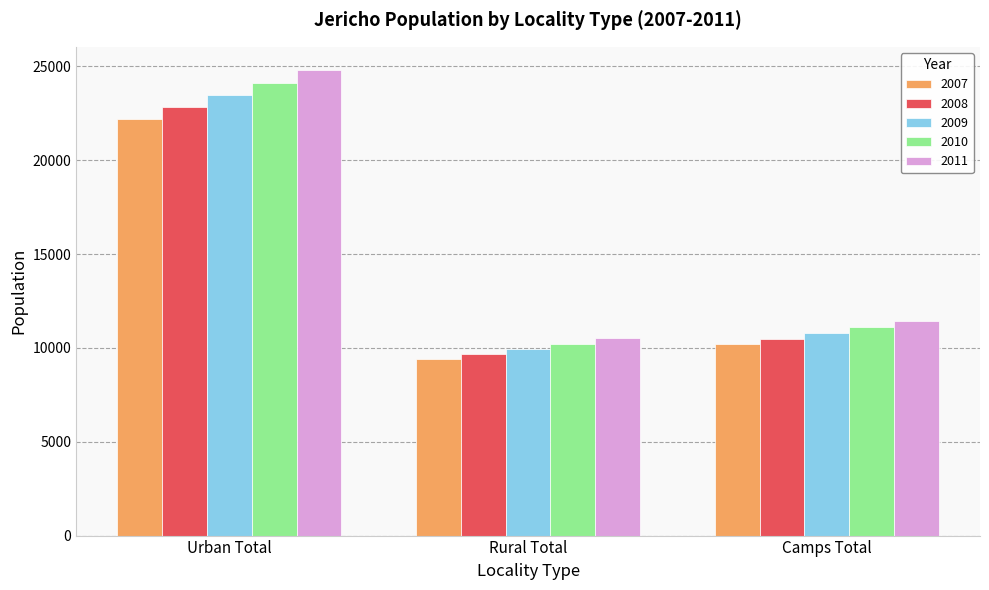

What is the difference between the maximum and minimum values in the 2011 series?

14294